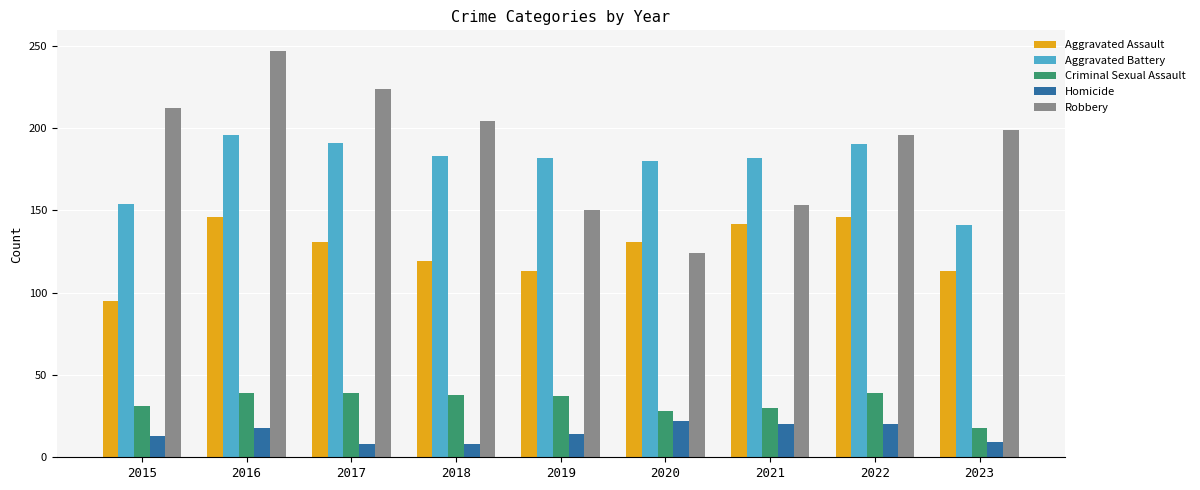

What is the value of the Homicide bar at the 2nd from the left?

18